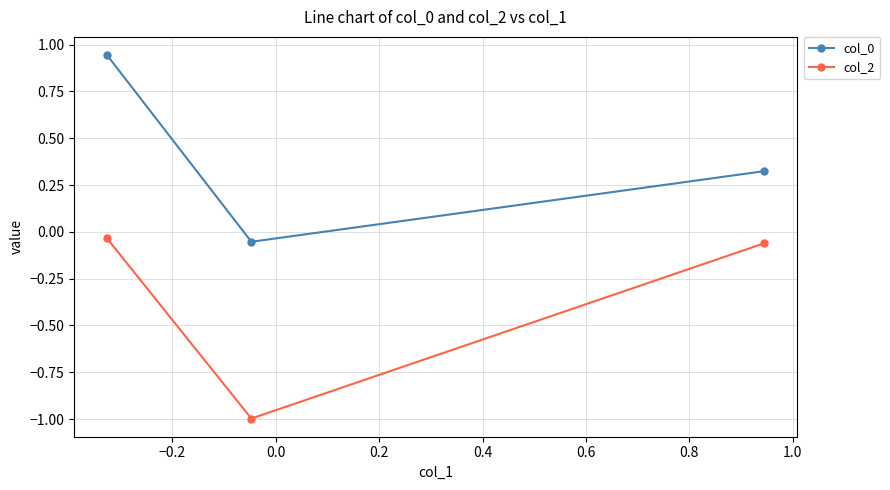

What is the minimum value for col_2?

-1.0